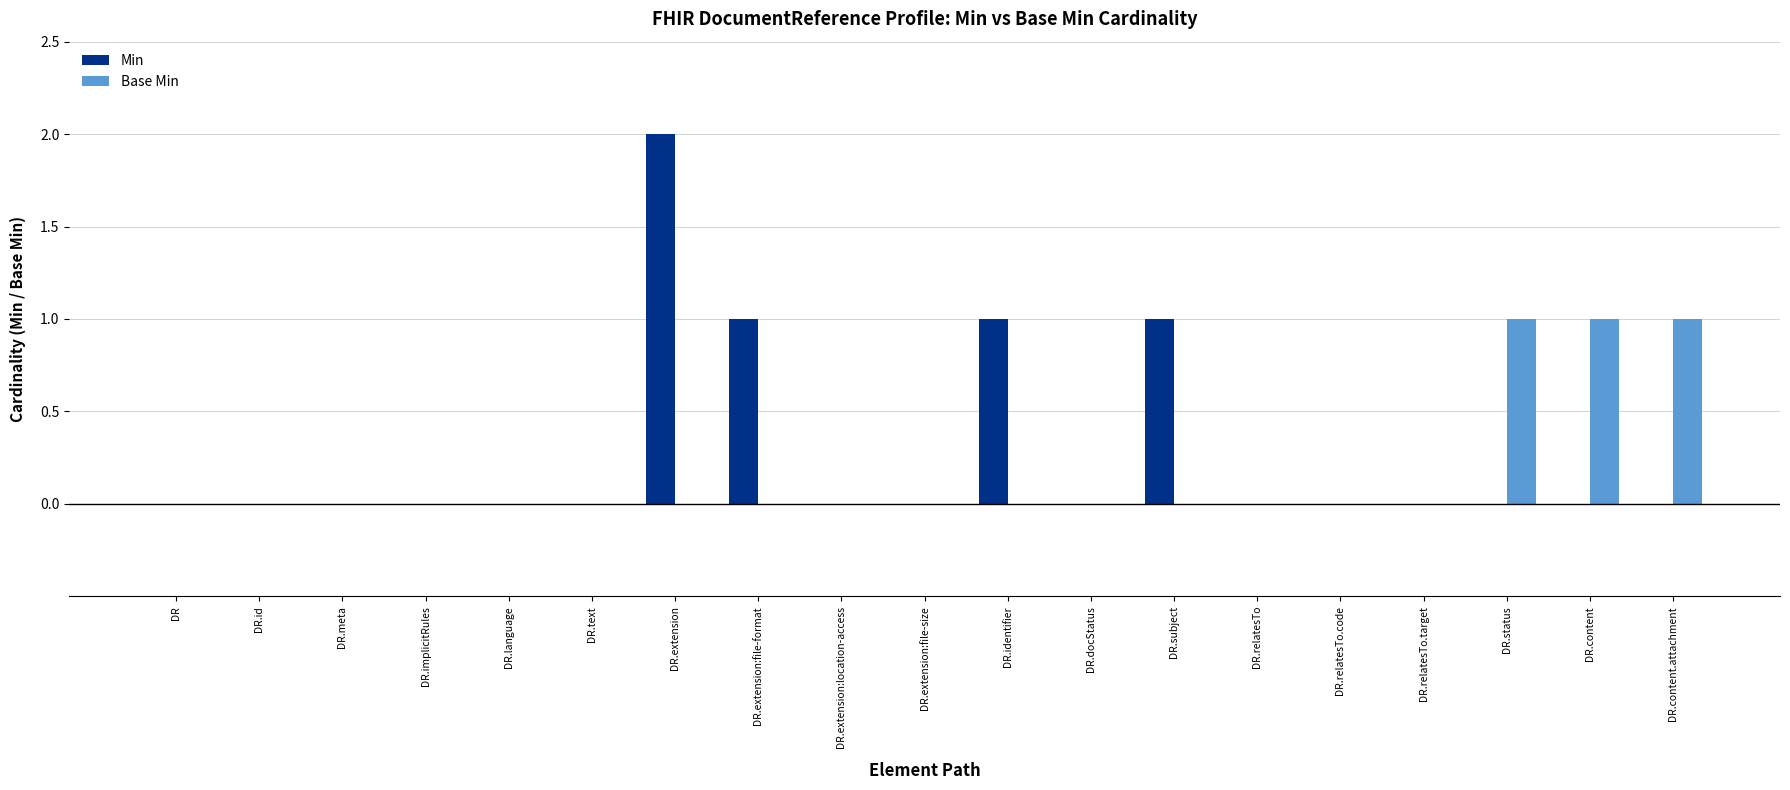

Which series has the widest spread of values?

Min